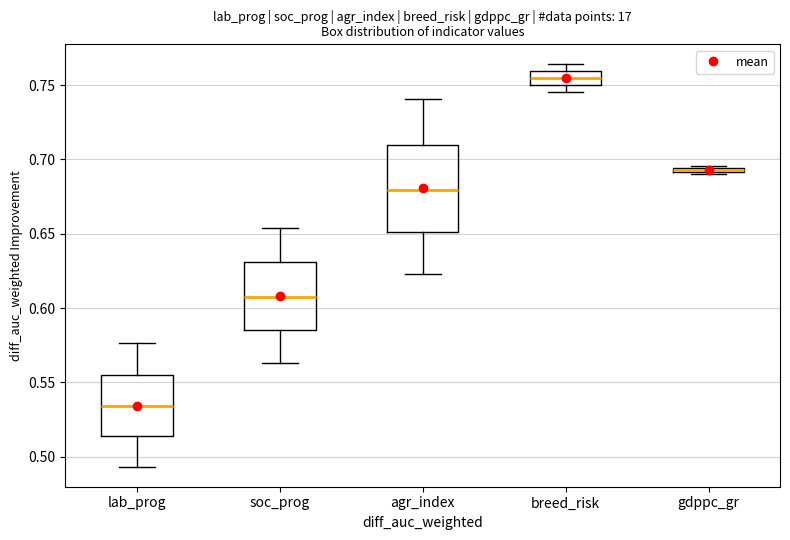

Where does the median line of the box for lab_prog sit on the y-axis? The values are not printed on the chart, so give them approximately, as read against the axis.

0.535